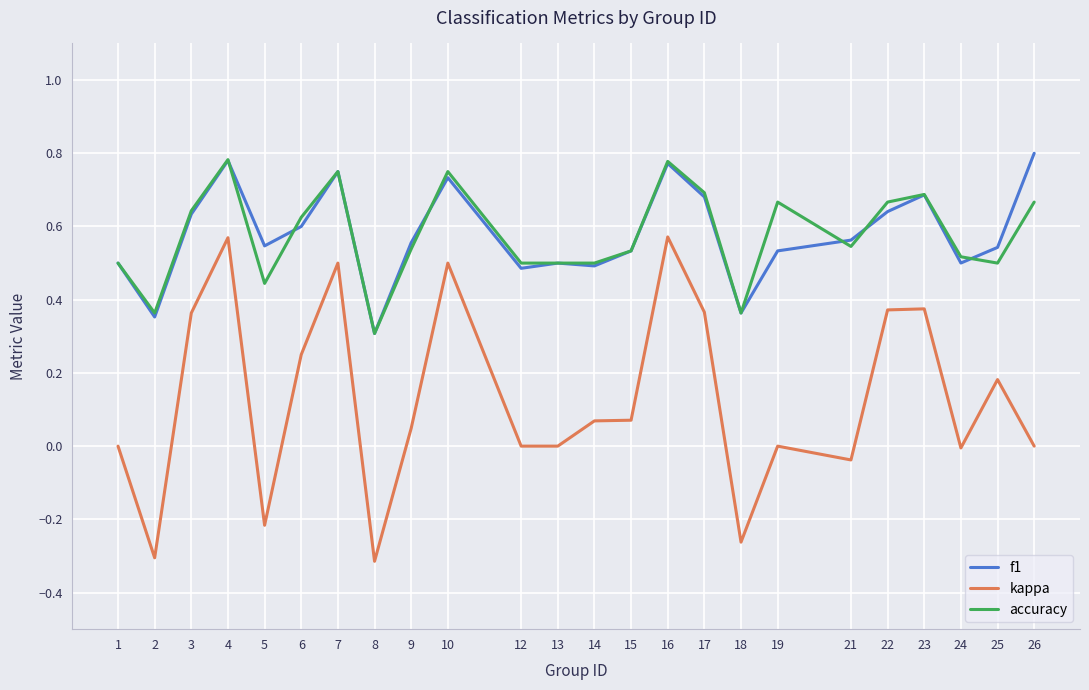

Between 5 and 7, which series saw the biggest shift?

kappa